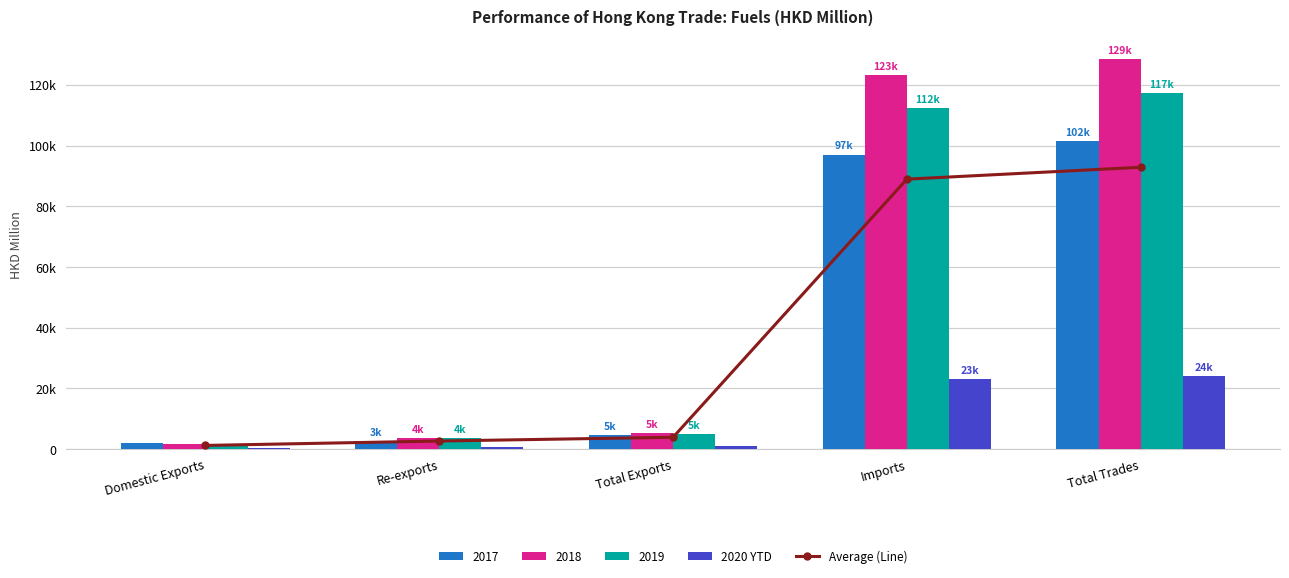

Where does the 2020 YTD series first go above 933?

Total Exports